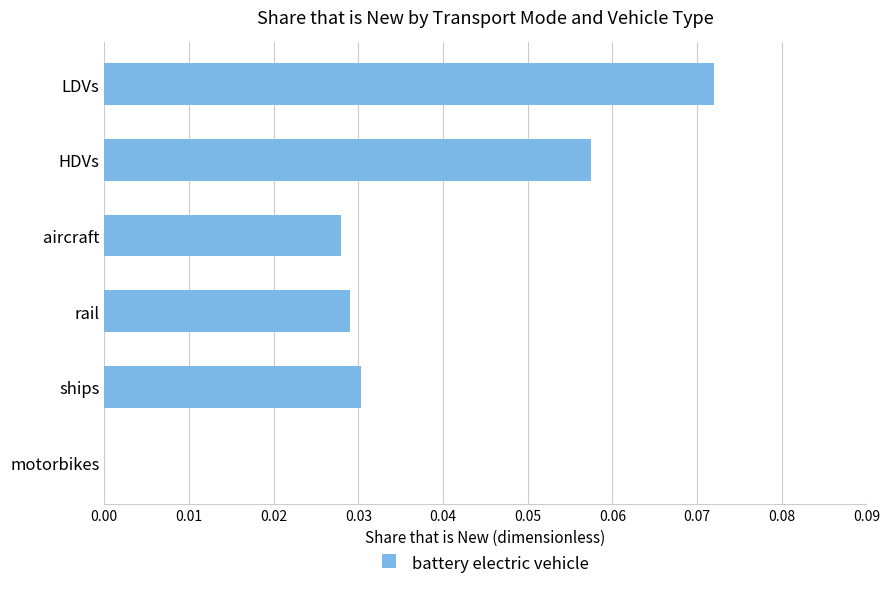

The chart shows a value of 0.0 at ships. True or false?

True